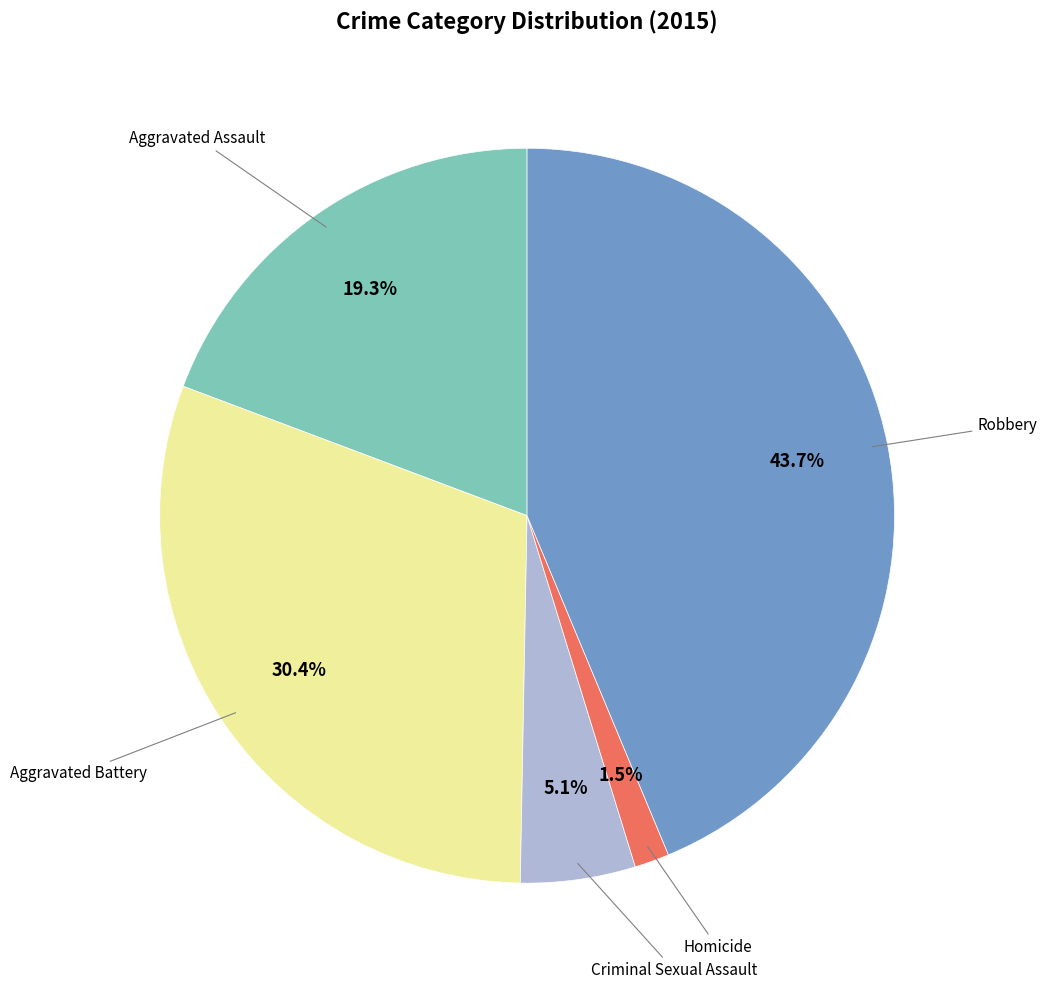

Does any single category account for the majority?

No